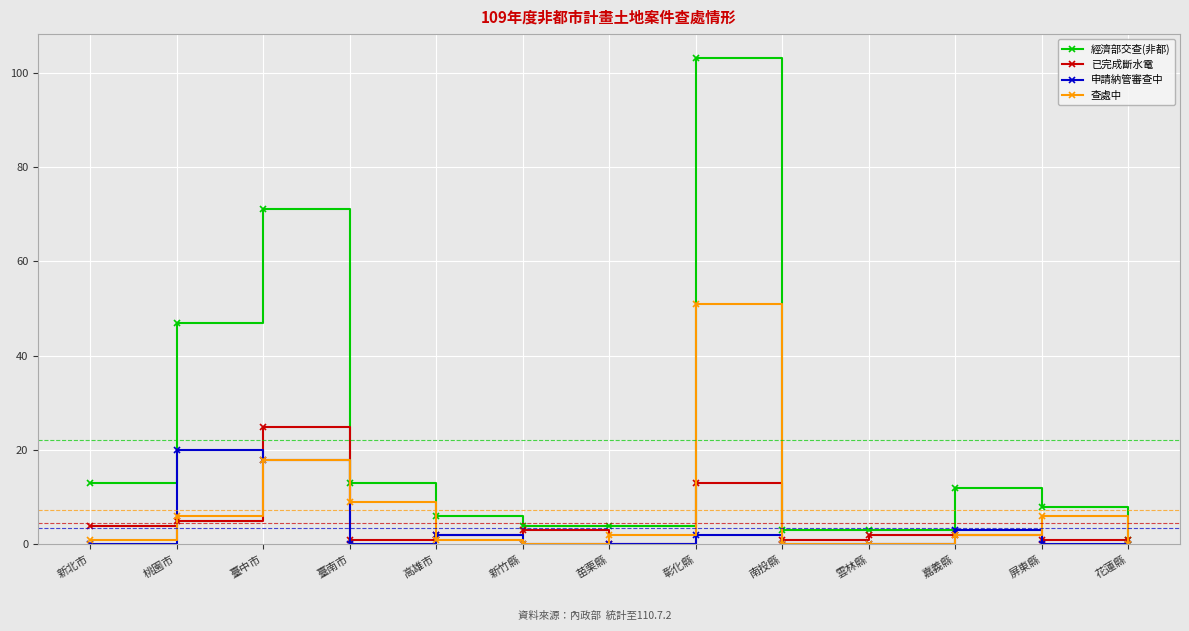

What is the label of the 5th point from the right?

南投縣